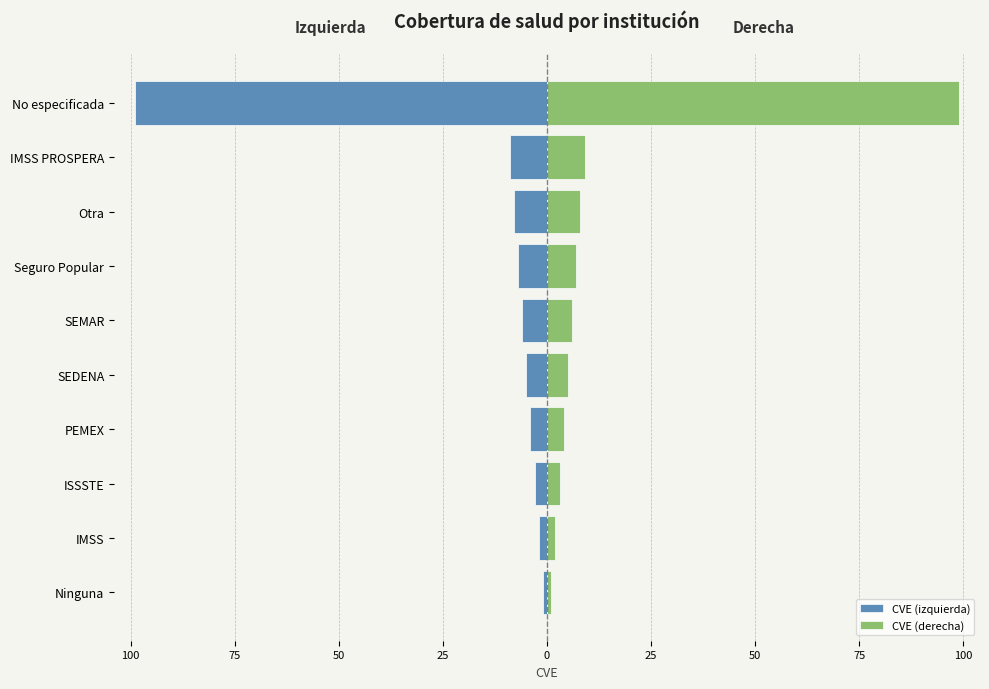

What is the maximum value shown in the chart?

99